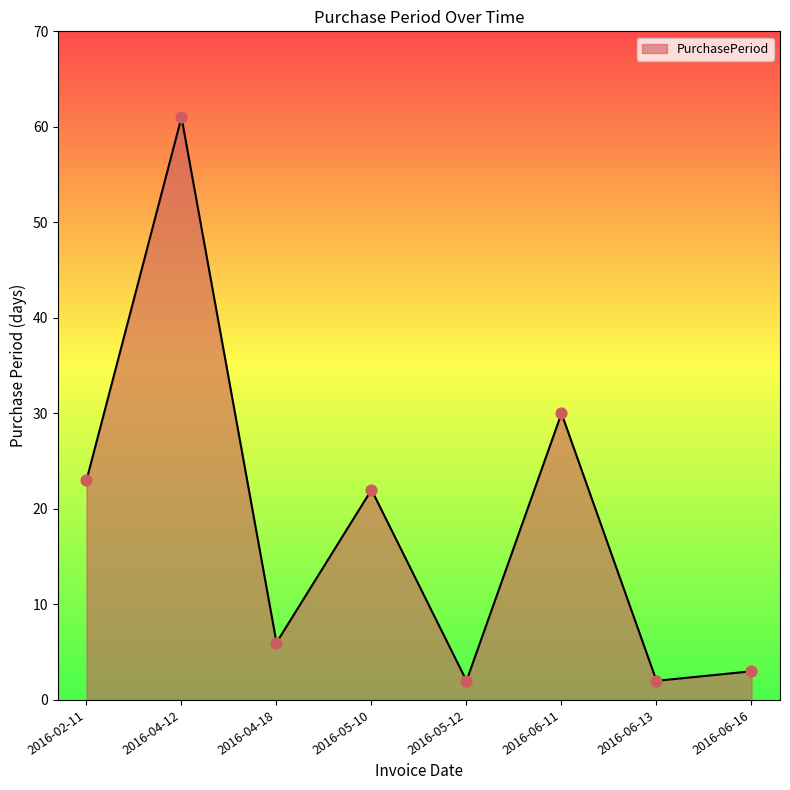

What is the change in value from 2016-05-12 to 2016-06-16?

+1